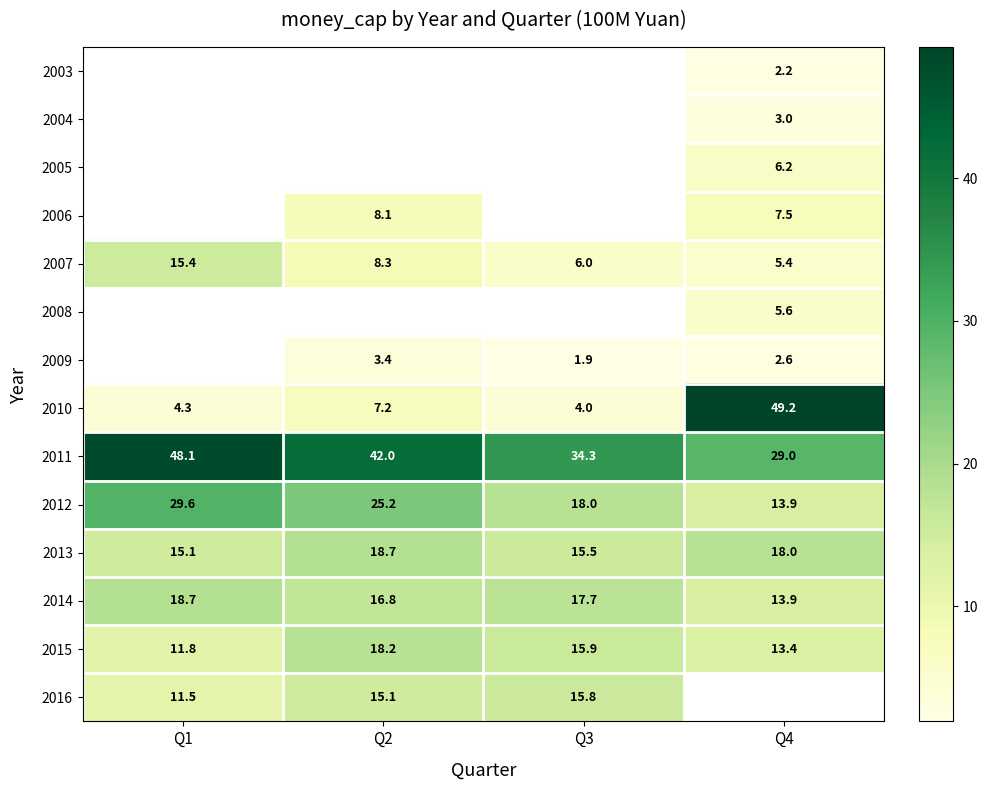

Between Q2 and Q3, which is larger?

Q3